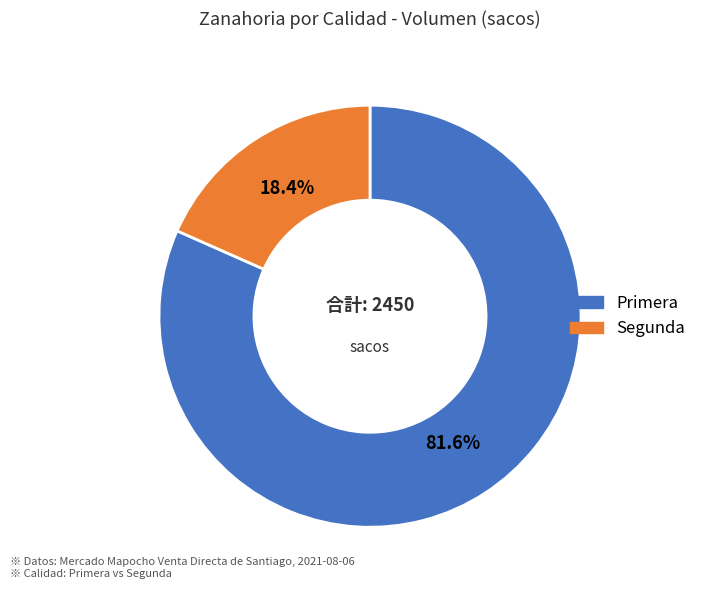

How many segments does this pie chart have?

2